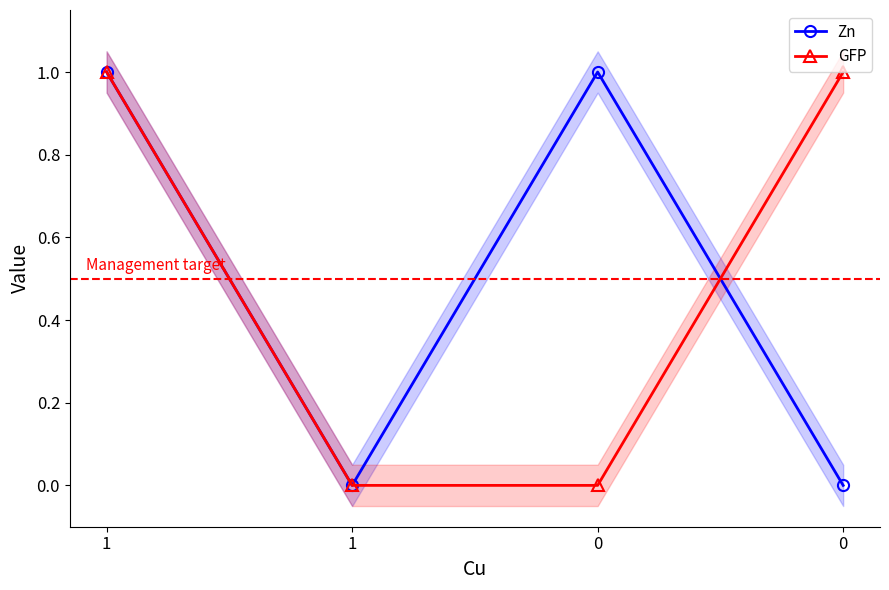

Between 1 and 1, which is larger?

1